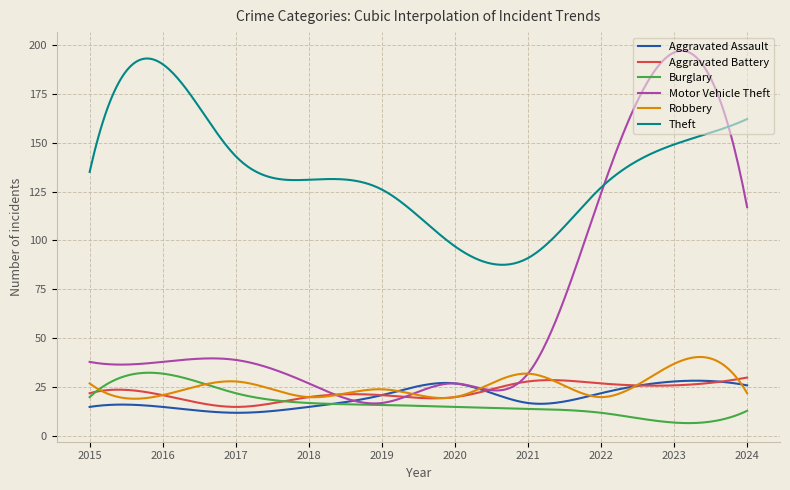

How many lines are shown in the chart?

6